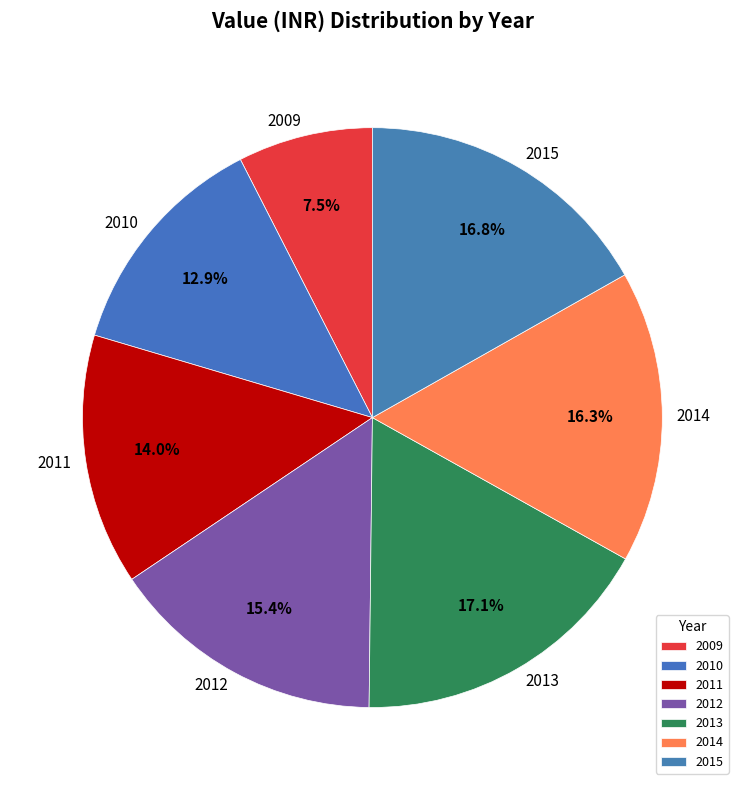

Does 2015 represent more than half of the total?

No